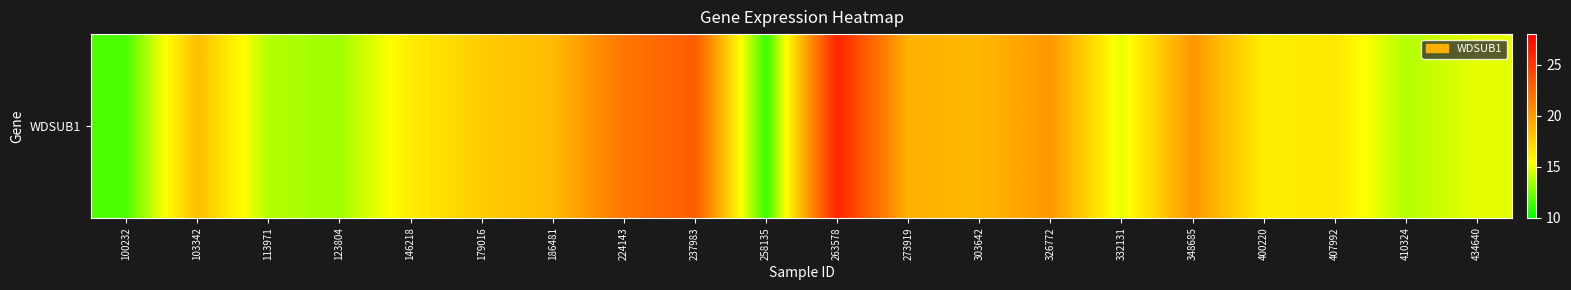

Read the value at 186481.

18.5